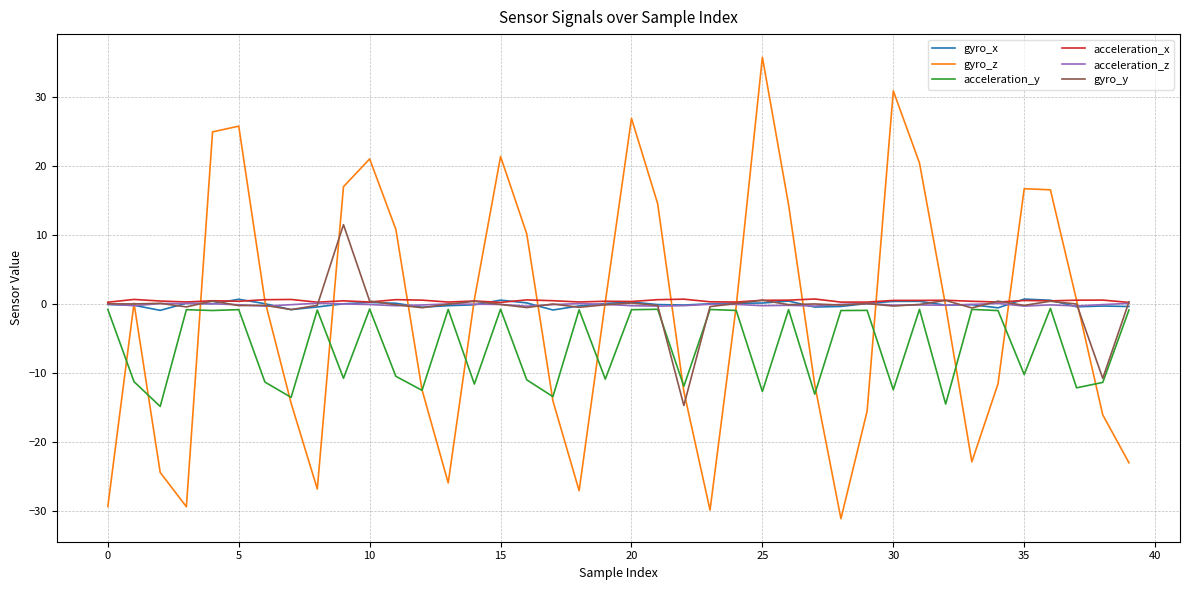

After their last crossing, which series has the higher values: gyro_x or gyro_y?

gyro_y